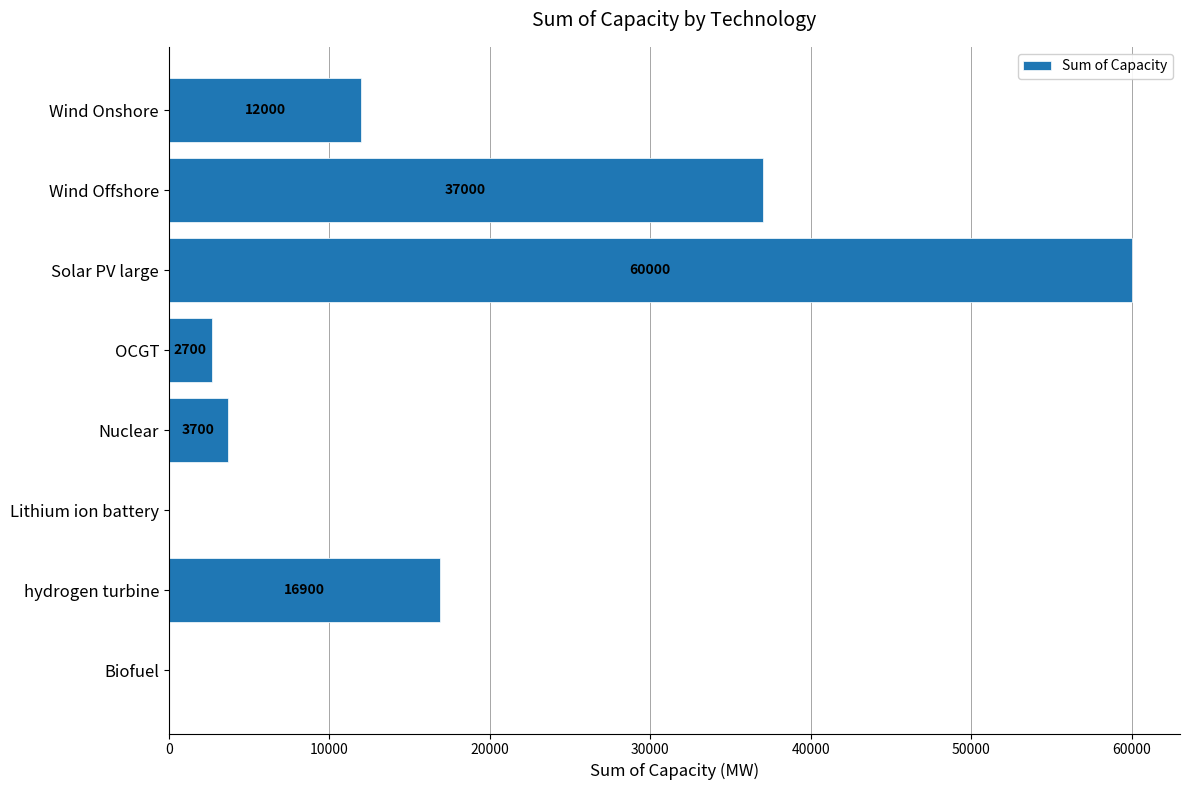

Read the value at hydrogen turbine.

16900.0